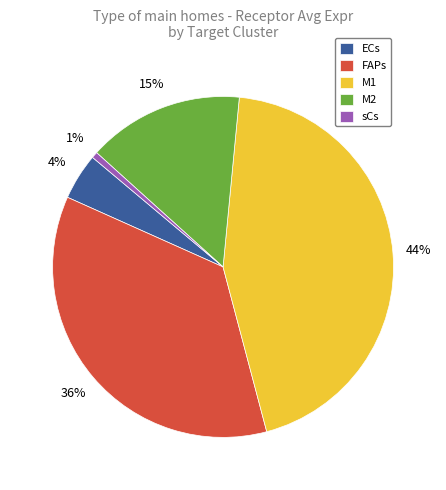

Count the number of slices in the pie.

5